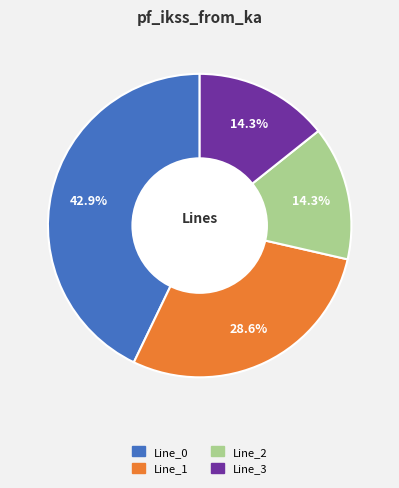

What is the largest slice in the pie chart?

Line_0